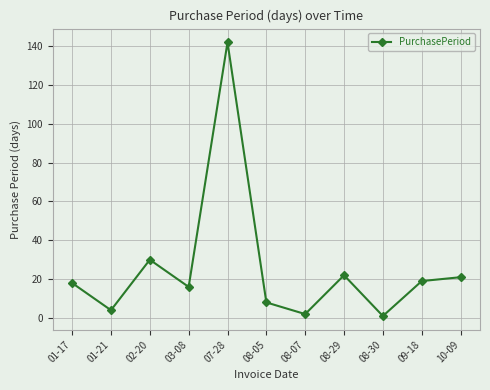

True or false: the data has more than 0 interior local peaks.

True